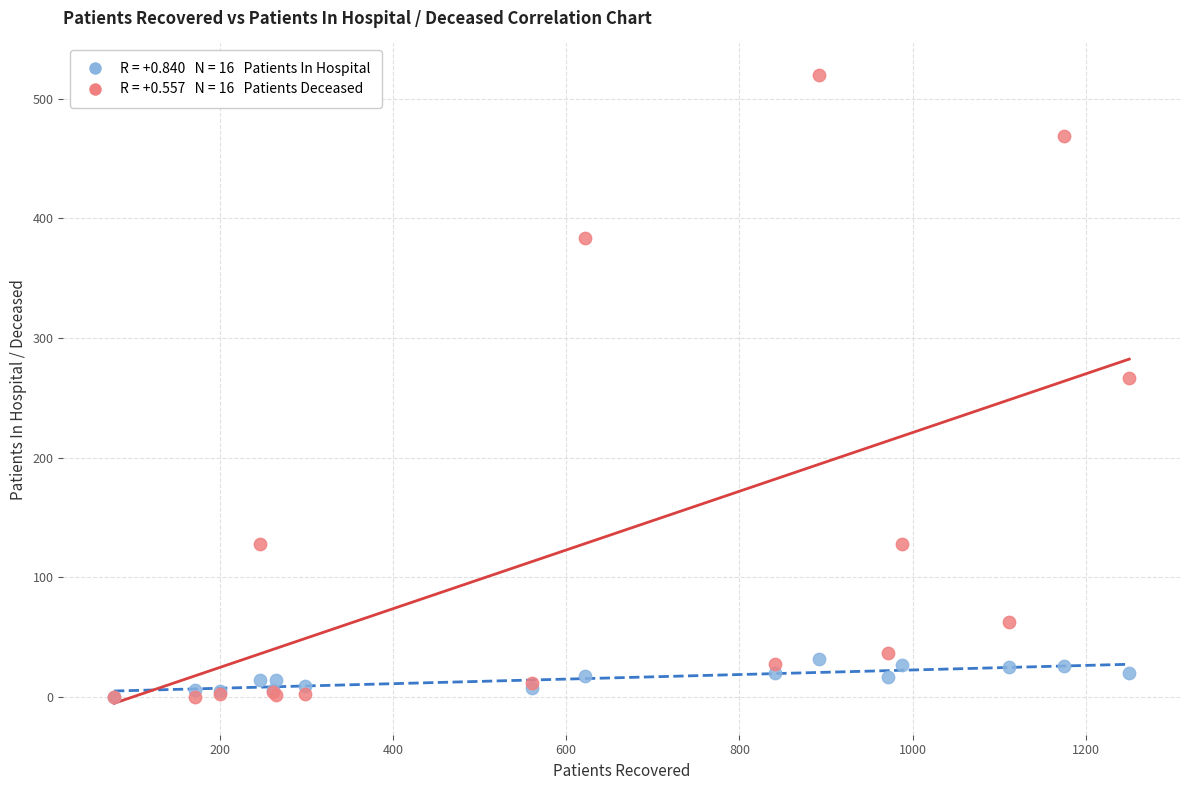

Across all series, what Y value is closest to 260?

267